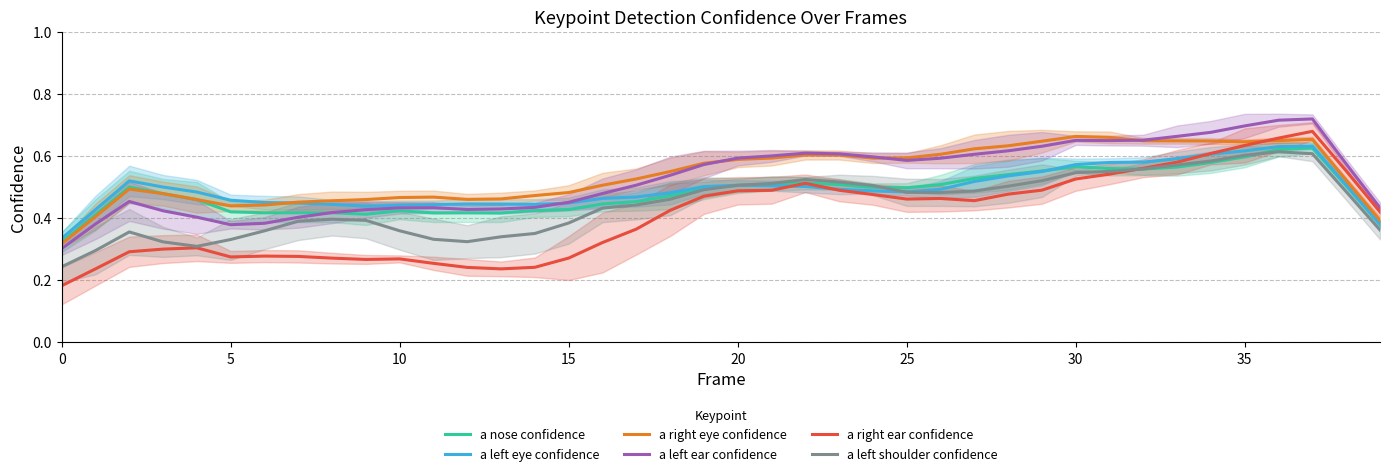

True or false: a left shoulder confidence and a nose confidence cross at least once.

True